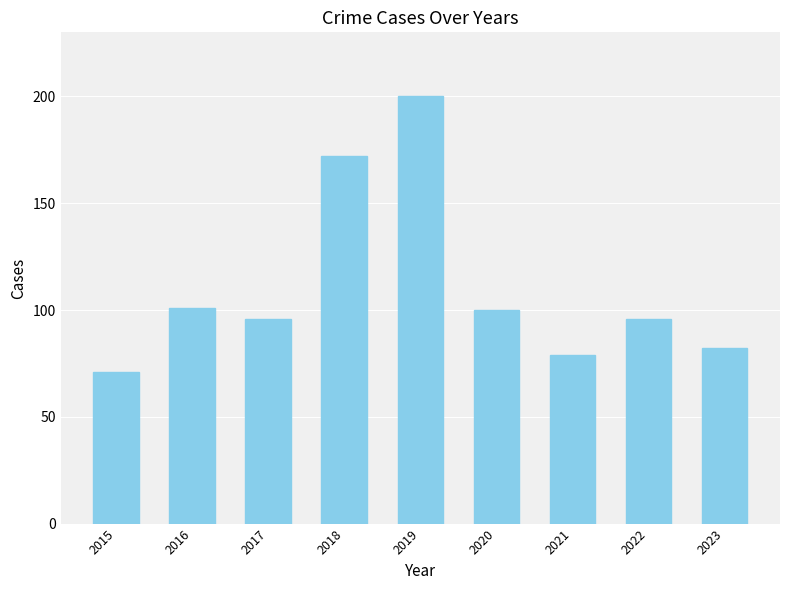

Which label corresponds to the largest value in the chart?

2019